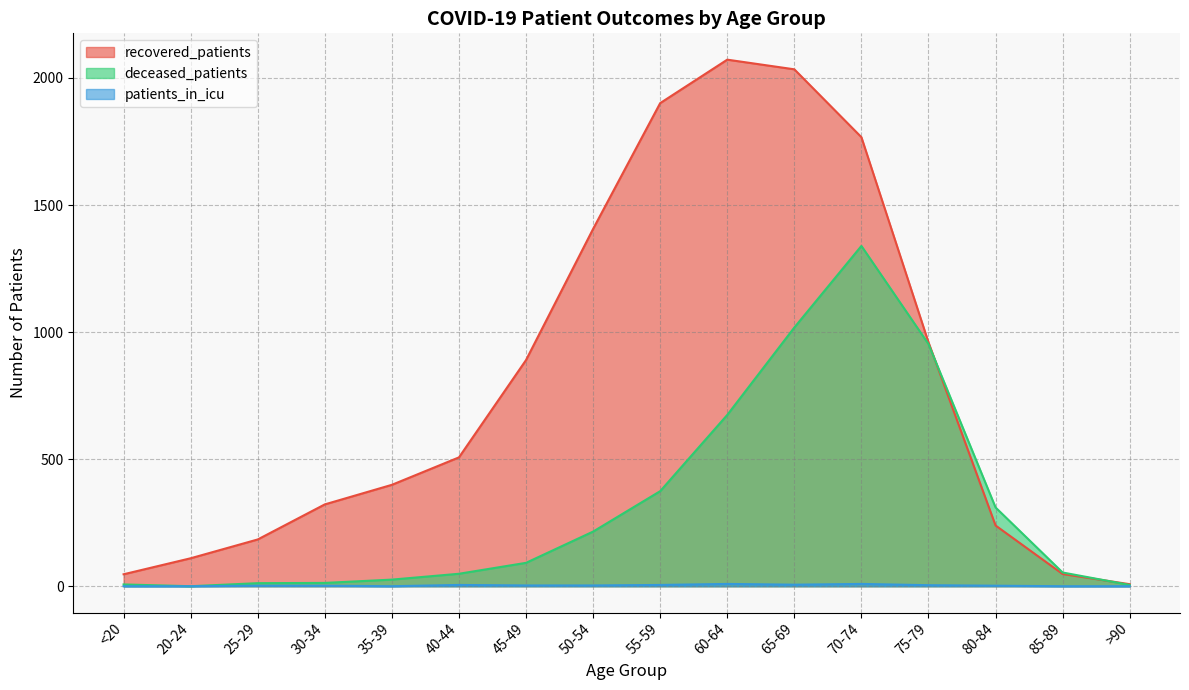

What position from the left is 55-59?

9